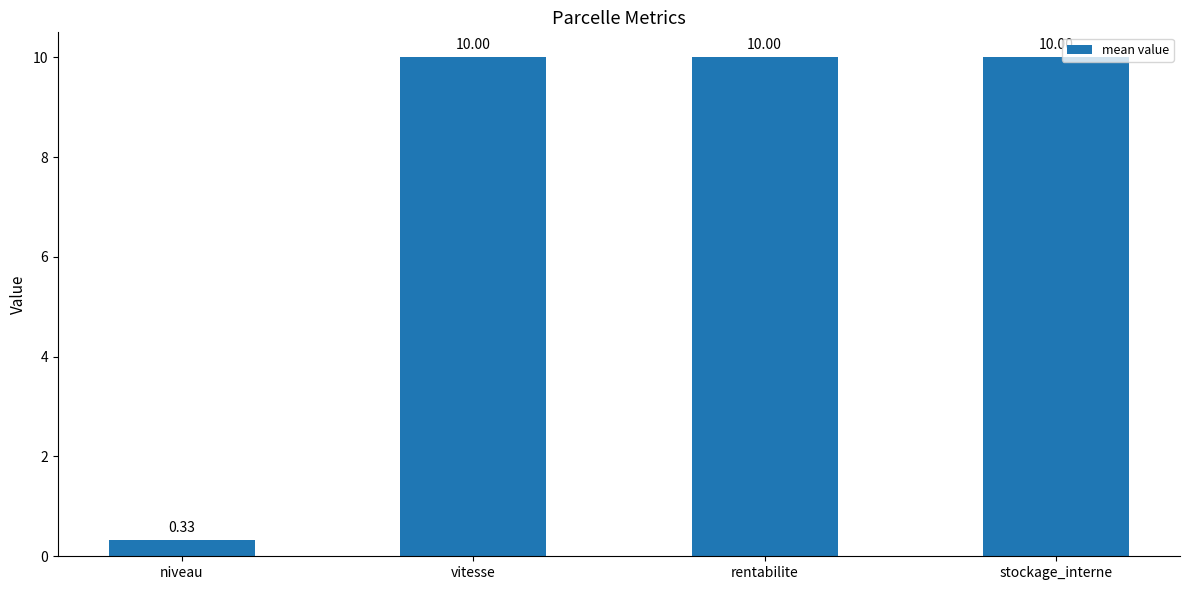

What is the average value?

7.6